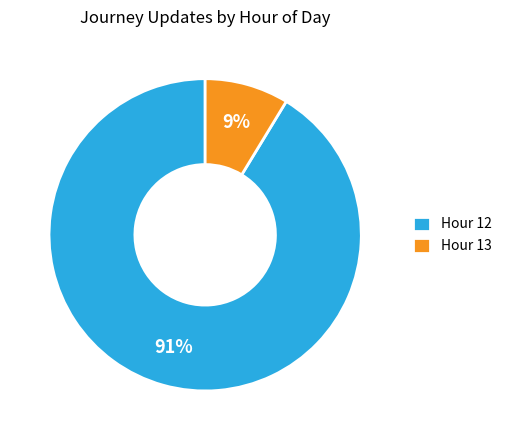

What is the smallest slice in the pie chart?

Hour 13